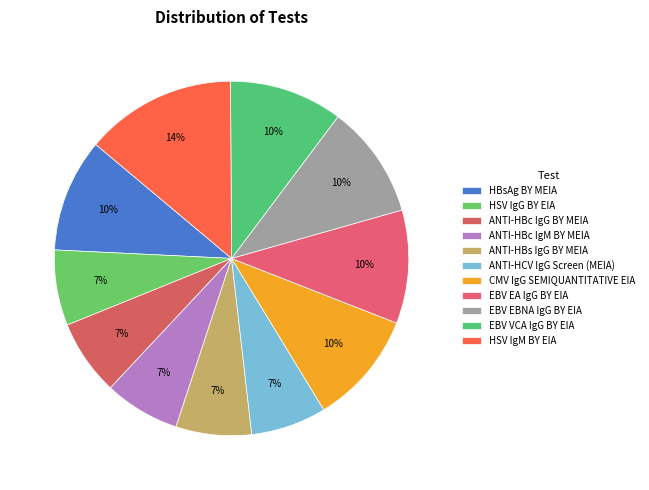

The ANTI-HCV IgG Screen (MEIA) slice represents 1% of the pie. True or false?

False